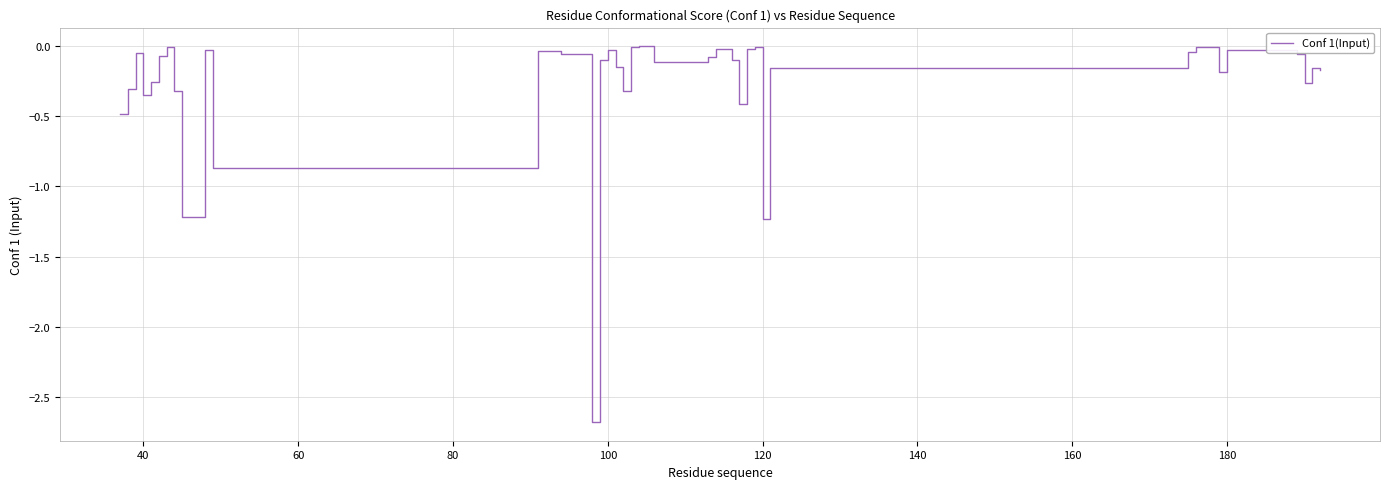

What is the difference between the maximum and minimum values?

2.7